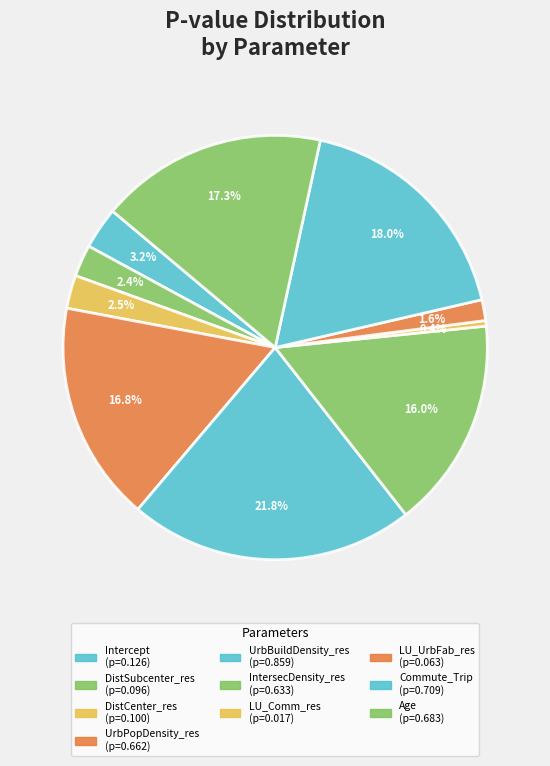

How many segments does this pie chart have?

10